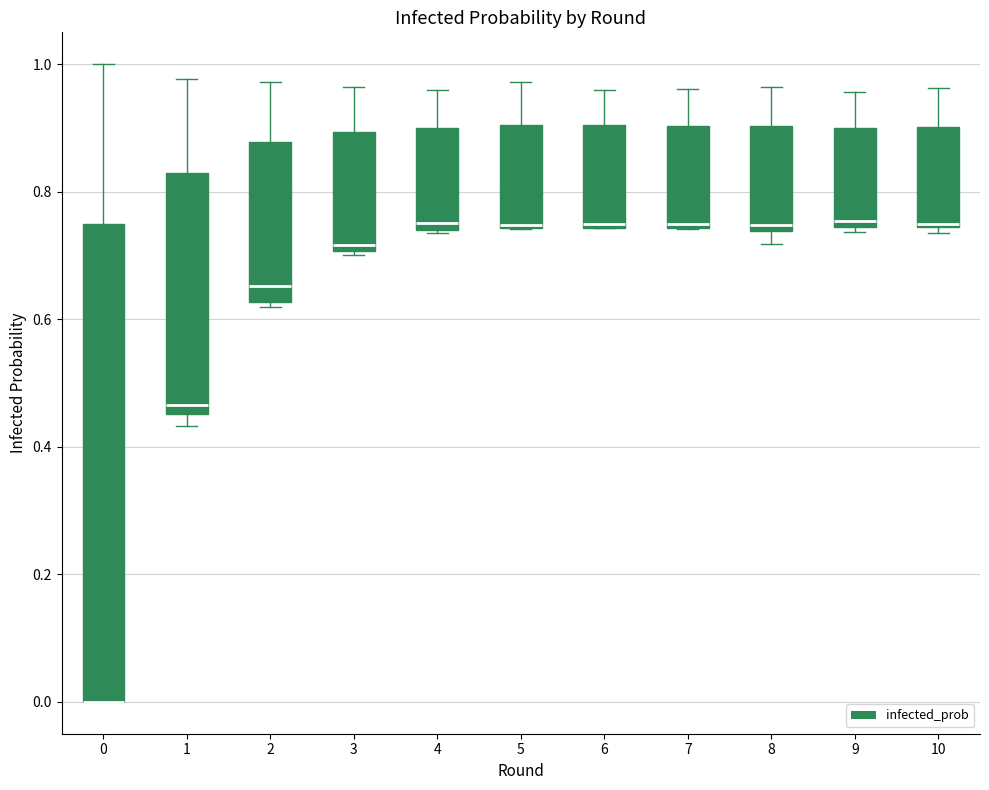

Reading left to right, read every box against the y-axis: the position of its median line, the range the box covers, and the ends of its whiskers. The values are not printed on the chart, so give them approximately, as read against the axis.

0: median 0.00 (drawn on the box's lower edge), box 0.00 to 0.76, whiskers 0.00 to 1.00
1: median 0.46 (just above the box's lower edge), box 0.46 to 0.82, whiskers 0.44 to 0.98
2: median 0.66, box 0.62 to 0.88, whiskers 0.62 (just below the box's lower edge) to 0.98
3: median 0.72, box 0.70 to 0.90, whiskers 0.70 (just below the box's lower edge) to 0.96
4: median 0.76, box 0.74 to 0.90, whiskers 0.74 to 0.96
5: median 0.74, box 0.74 to 0.90, whiskers 0.74 to 0.98
6: median 0.74, box 0.74 to 0.90, whiskers 0.74 to 0.96
7: median 0.74 (just above the box's lower edge), box 0.74 to 0.90, whiskers 0.74 to 0.96
8: median 0.74 (just above the box's lower edge), box 0.74 to 0.90, whiskers 0.72 to 0.96
9: median 0.76, box 0.74 to 0.90, whiskers 0.74 (just below the box's lower edge) to 0.96
10: median 0.74, box 0.74 to 0.90, whiskers 0.74 (just below the box's lower edge) to 0.96